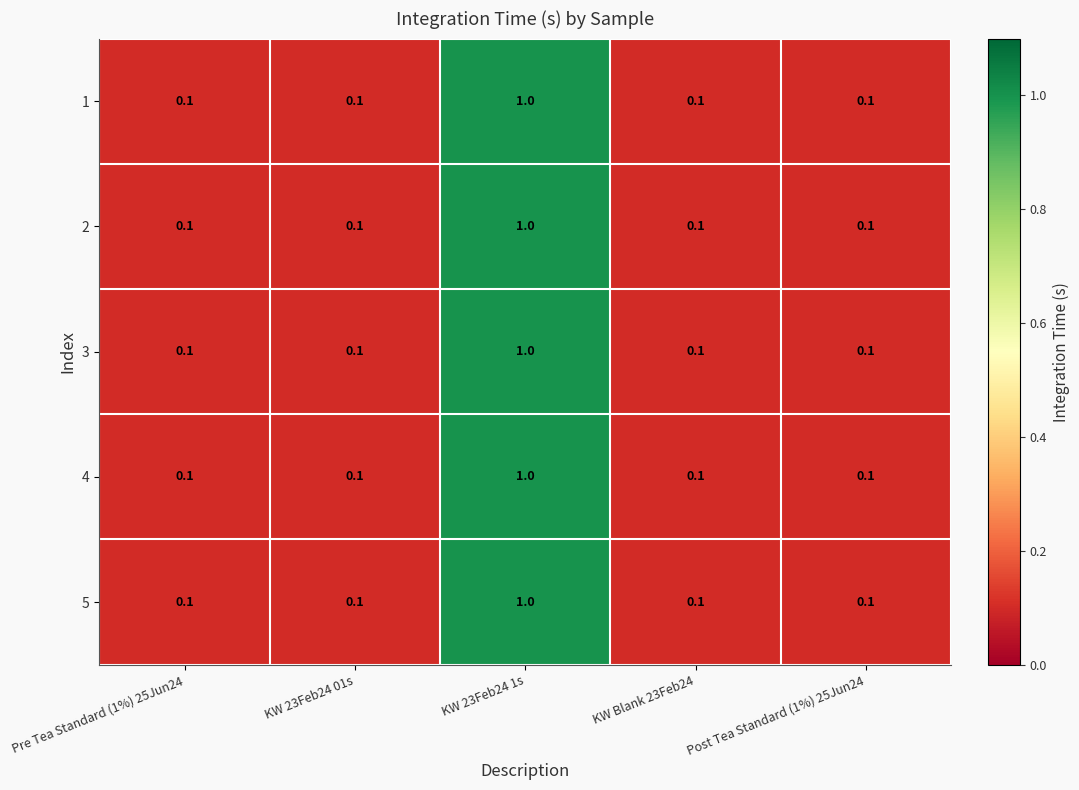

Which category has the highest value across all series?

KW 23Feb24 1s